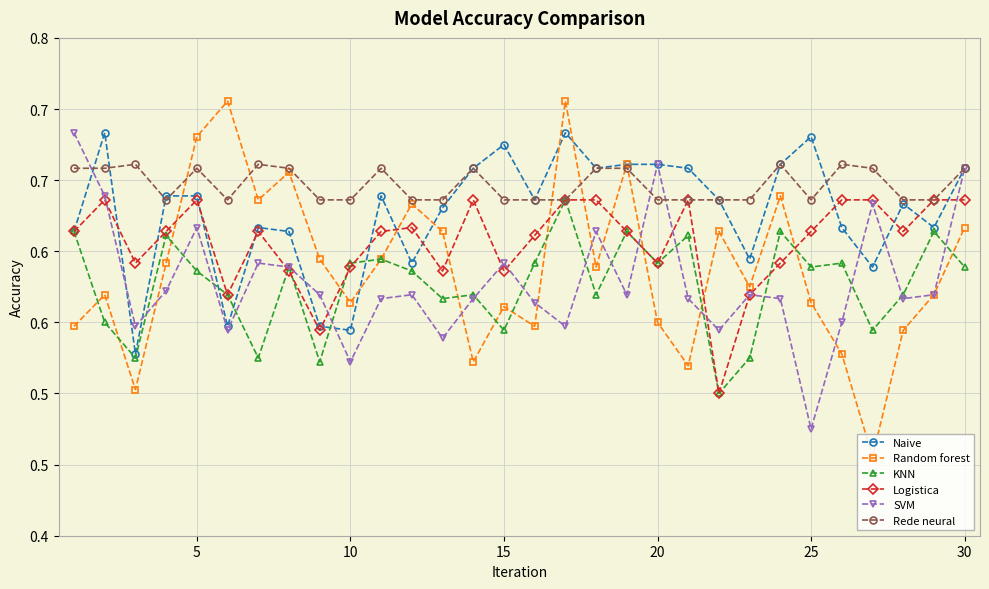

What are all the series names shown in the legend?

Naive, Random forest, KNN, Logistica, SVM, Rede neural